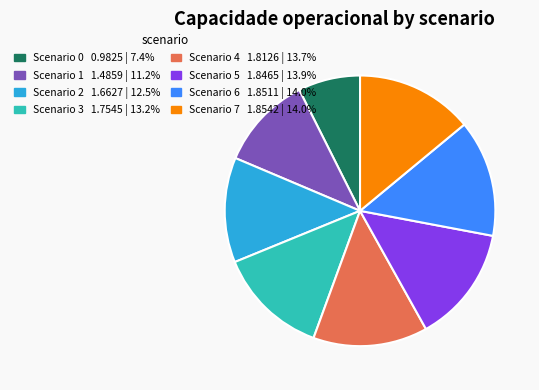

How many slices are in this pie chart?

8